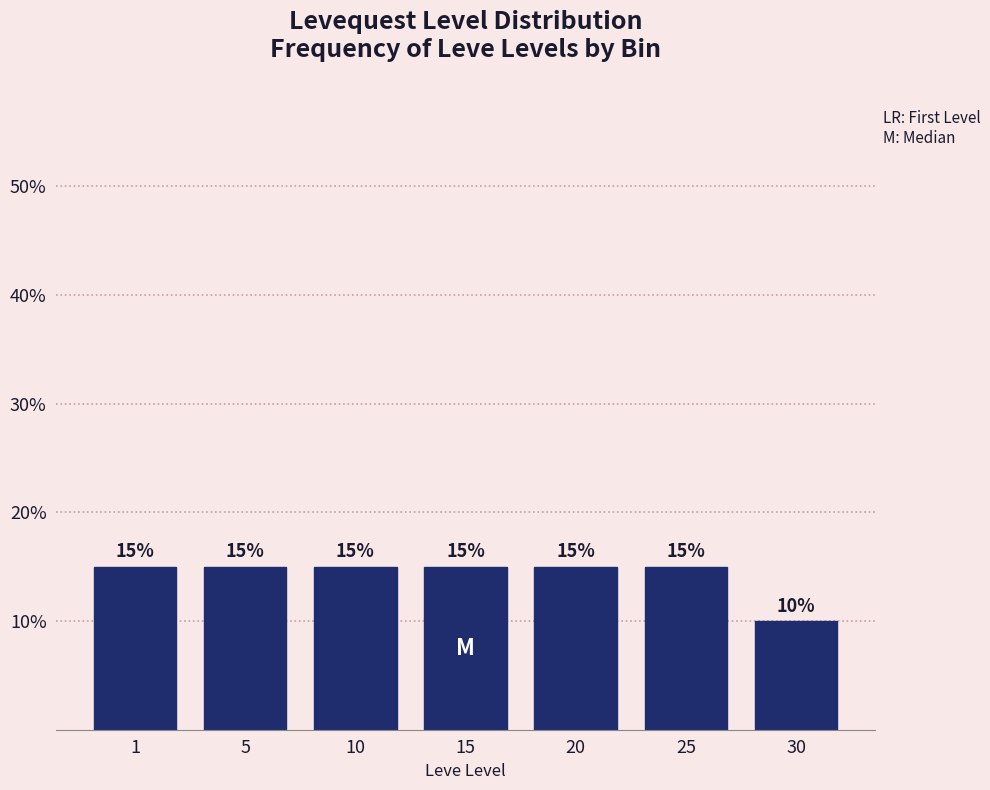

Reading left to right, what are all the values shown in this chart?

15	15	15	15	15	15	10